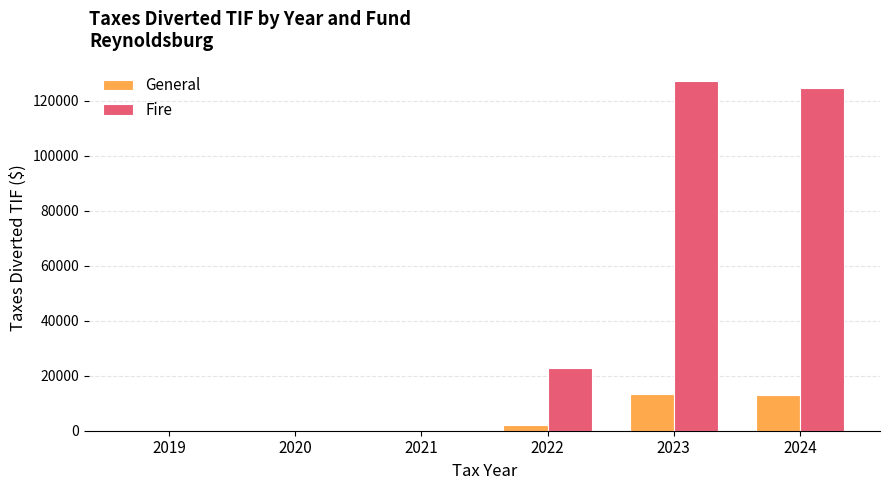

At which label is General closest to 6613?

2022